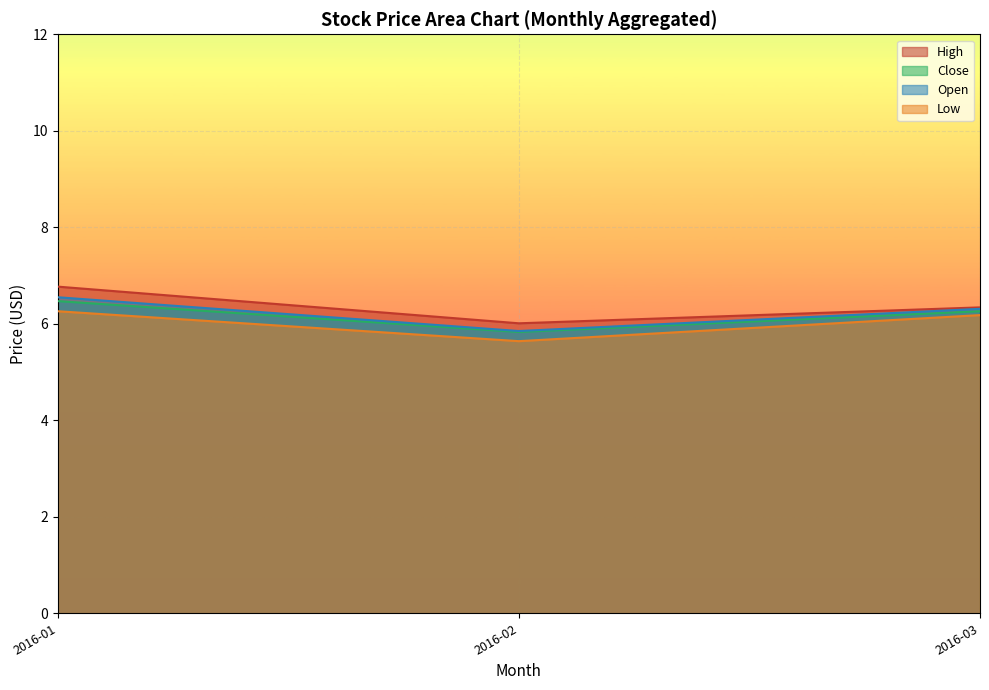

The Open series shows 4.9 at 2016-05. True or false?

False